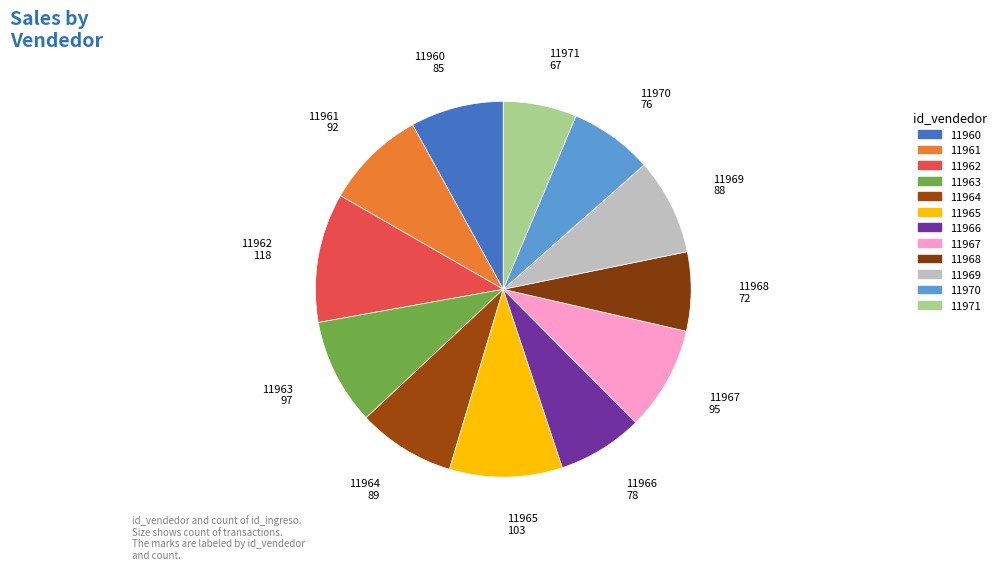

Combined, do 11966 and 11971 account for over 50%?

No